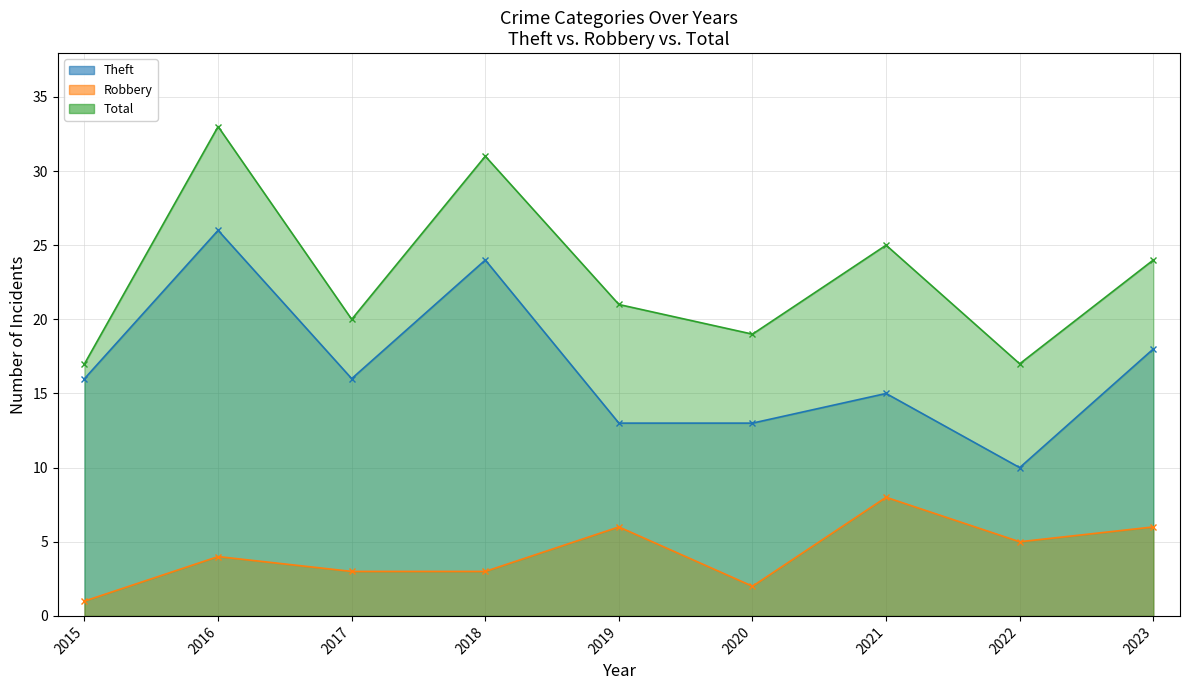

At which category is the sum across all series the highest?

2016